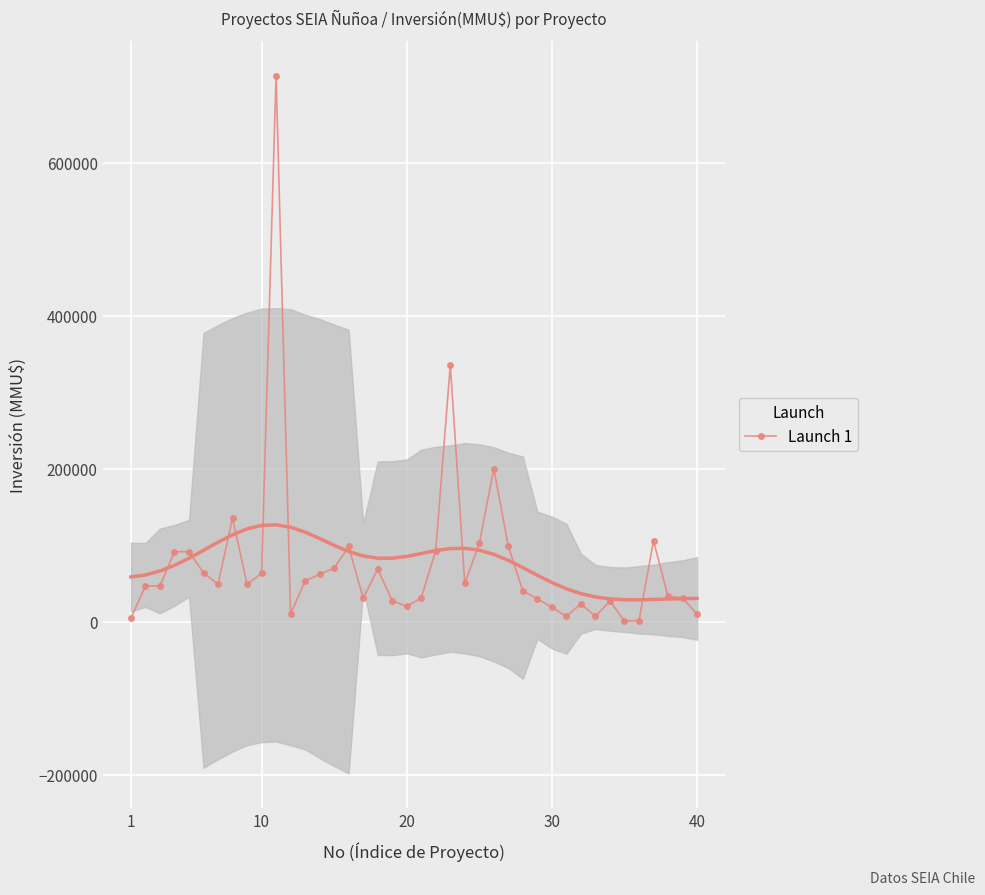

What is the smallest value displayed?

800